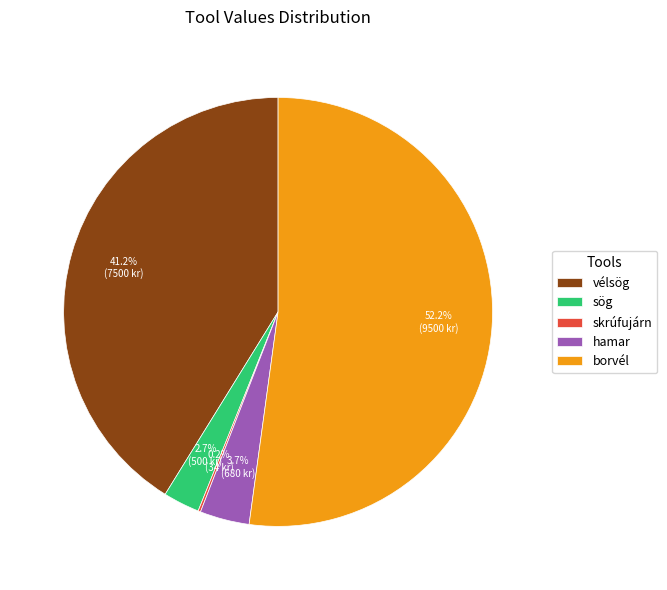

What is the largest slice in the pie chart?

borvél